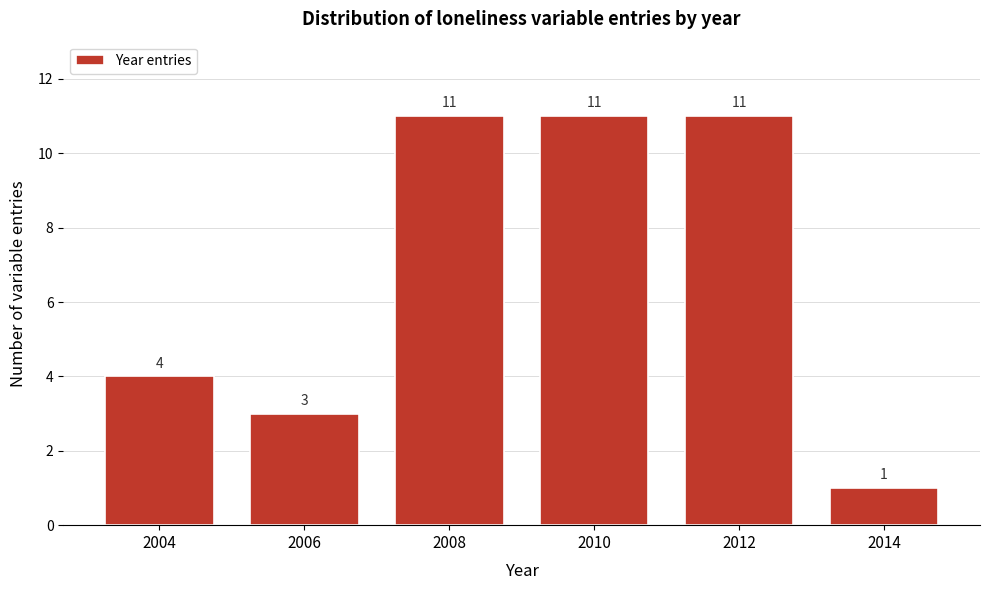

Reading left to right, extract all data points from this chart.

4	3	11	11	11	1